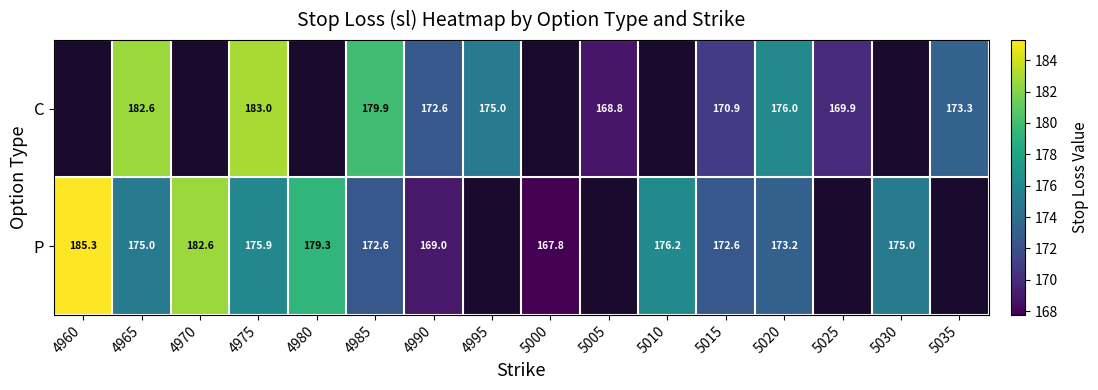

The value of C at 4995 is 108.5. True or false?

False